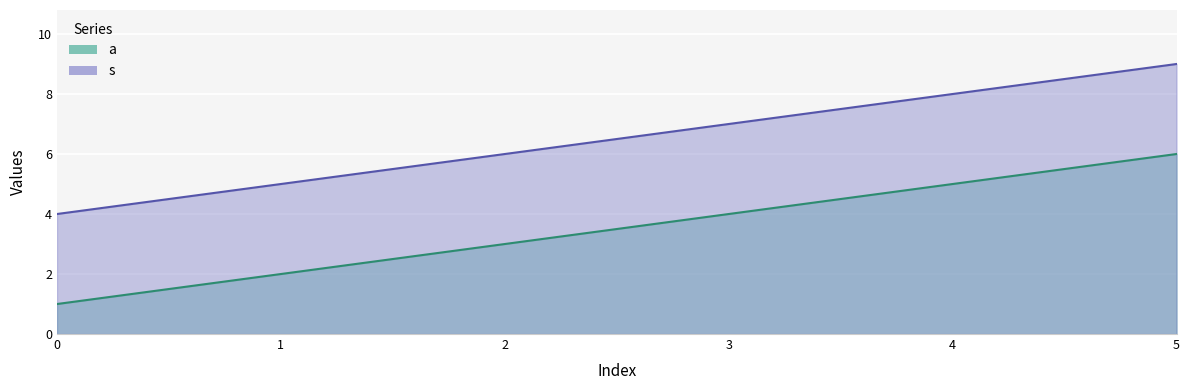

True or false: a has a value of 3 at 2.

True